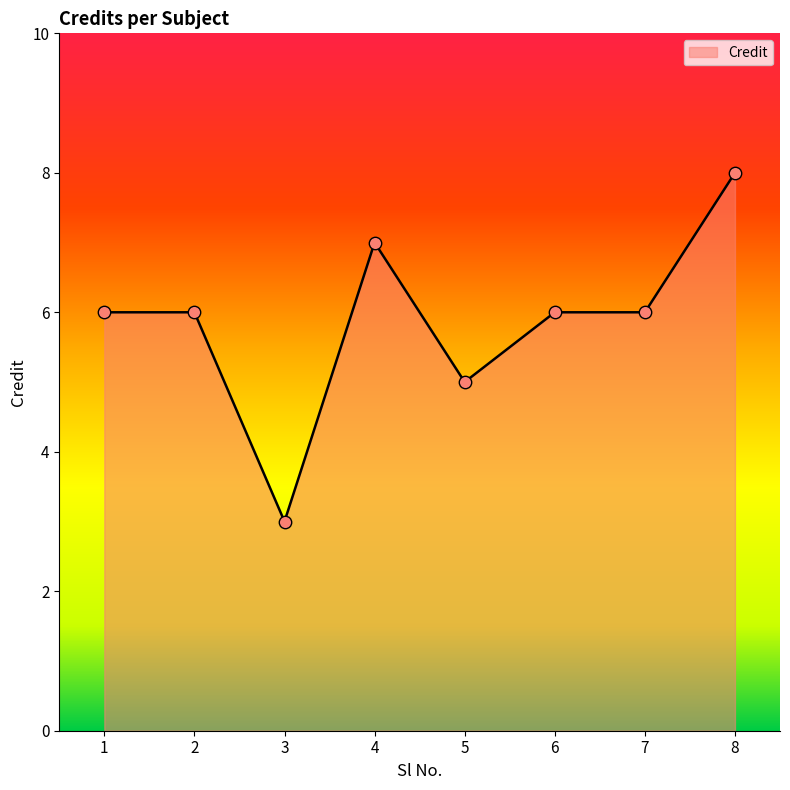

What is the change in value from 3 to 4?

+4